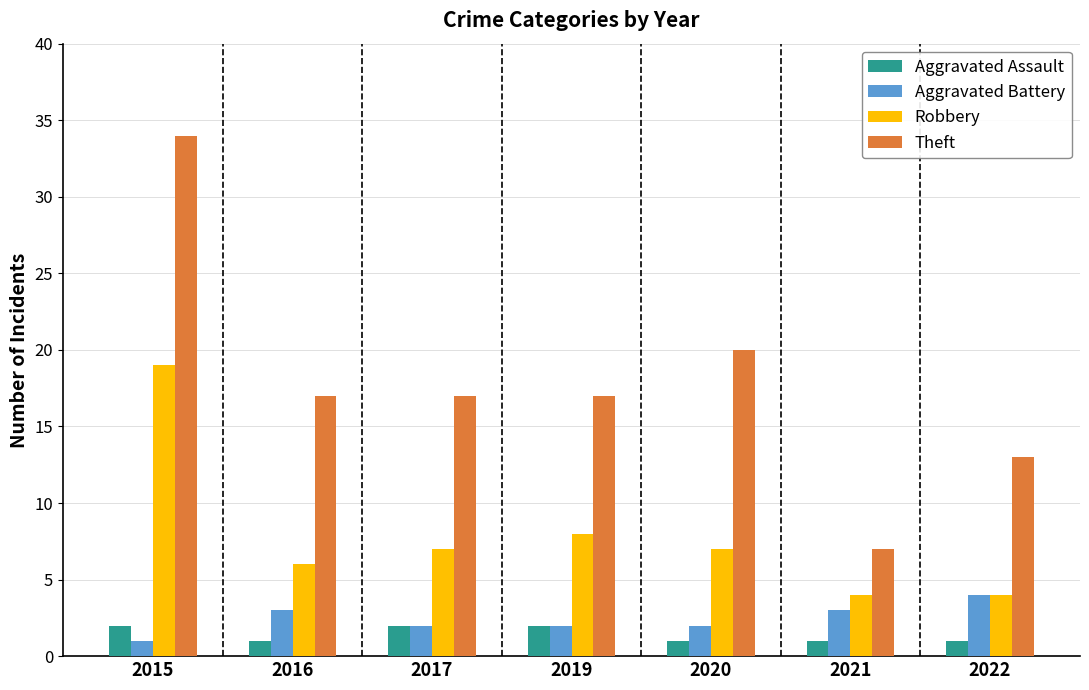

At which label is Robbery closest to 11?

2019